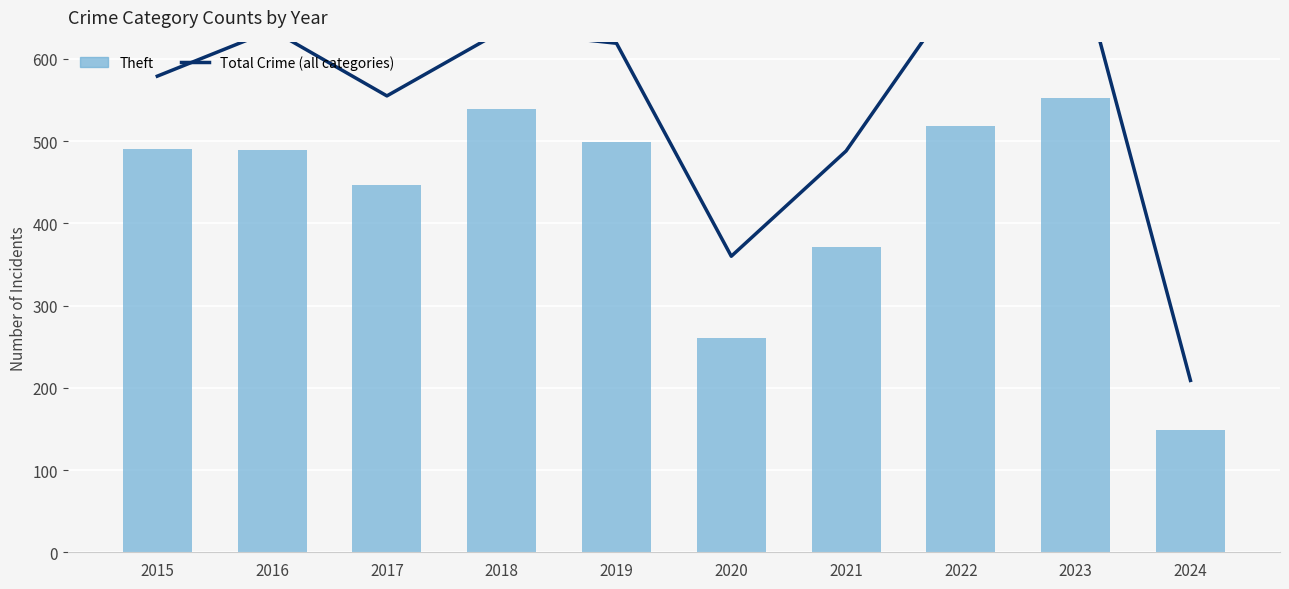

What are all the series names shown in the legend?

Total Crime (all categories), Theft